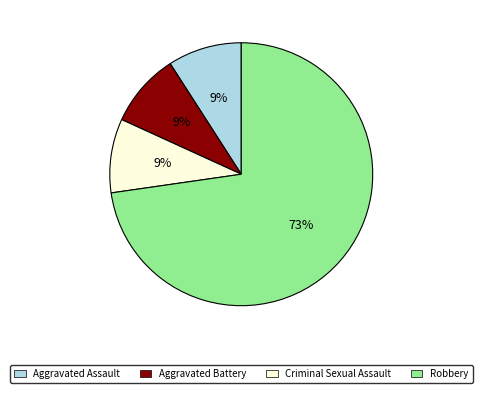

Between Robbery and Aggravated Assault, which is larger?

Robbery